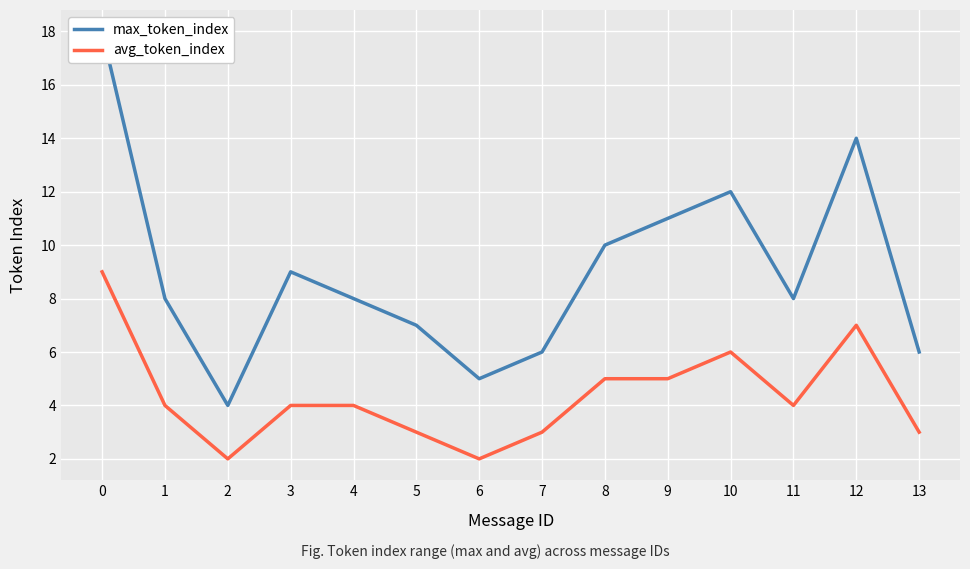

Rank the series at 1 from lowest to highest value.

avg_token_index, max_token_index